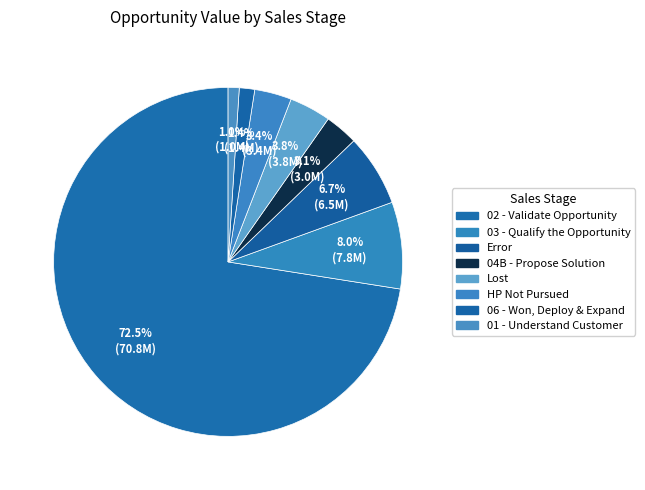

What is the majority slice?

02 - Validate Opportunity